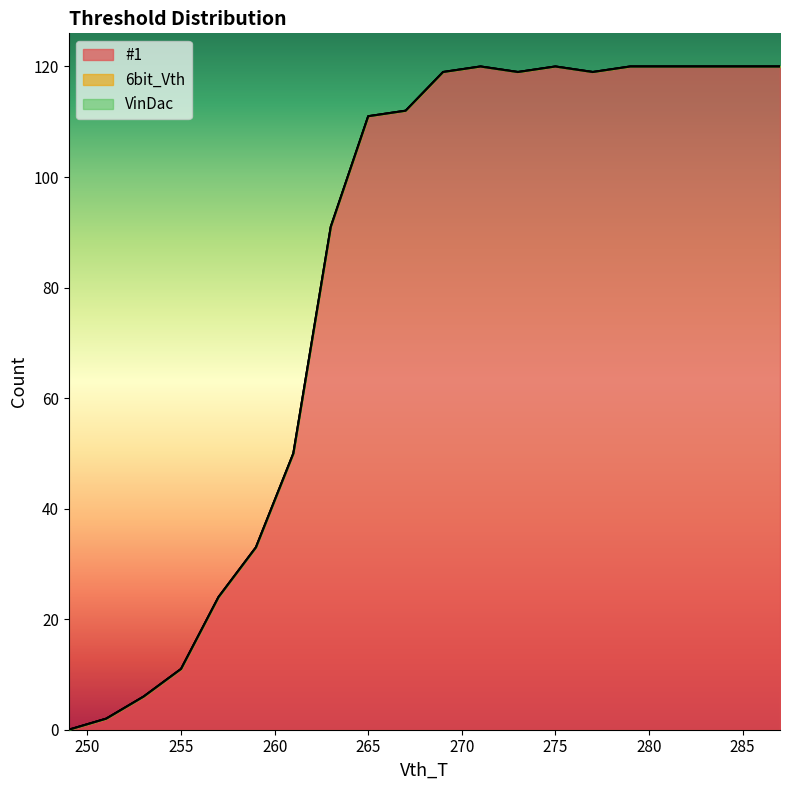

Reading left to right, extract all data points from this chart.

#1: 249=0	251=2	253=6	255=11	257=24	259=33	261=50	263=91	265=111	267=112	269=119	271=120	273=119	275=120	277=119	279=120	281=120	283=120	285=120	287=120
6bit_Vth: 249=0	251=0	253=0	255=0	257=0	259=0	261=0	263=0	265=0	267=0	269=0	271=0	273=0	275=0	277=0	279=0	281=0	283=0	285=0	287=0
VinDac: 249=0	251=0	253=0	255=0	257=0	259=0	261=0	263=0	265=0	267=0	269=0	271=0	273=0	275=0	277=0	279=0	281=0	283=0	285=0	287=0